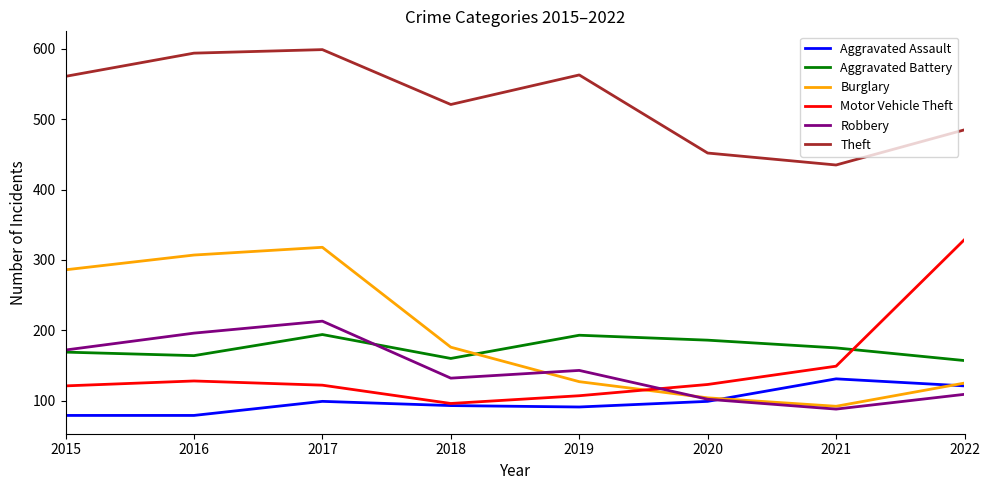

What is the average value of the Theft series?

526